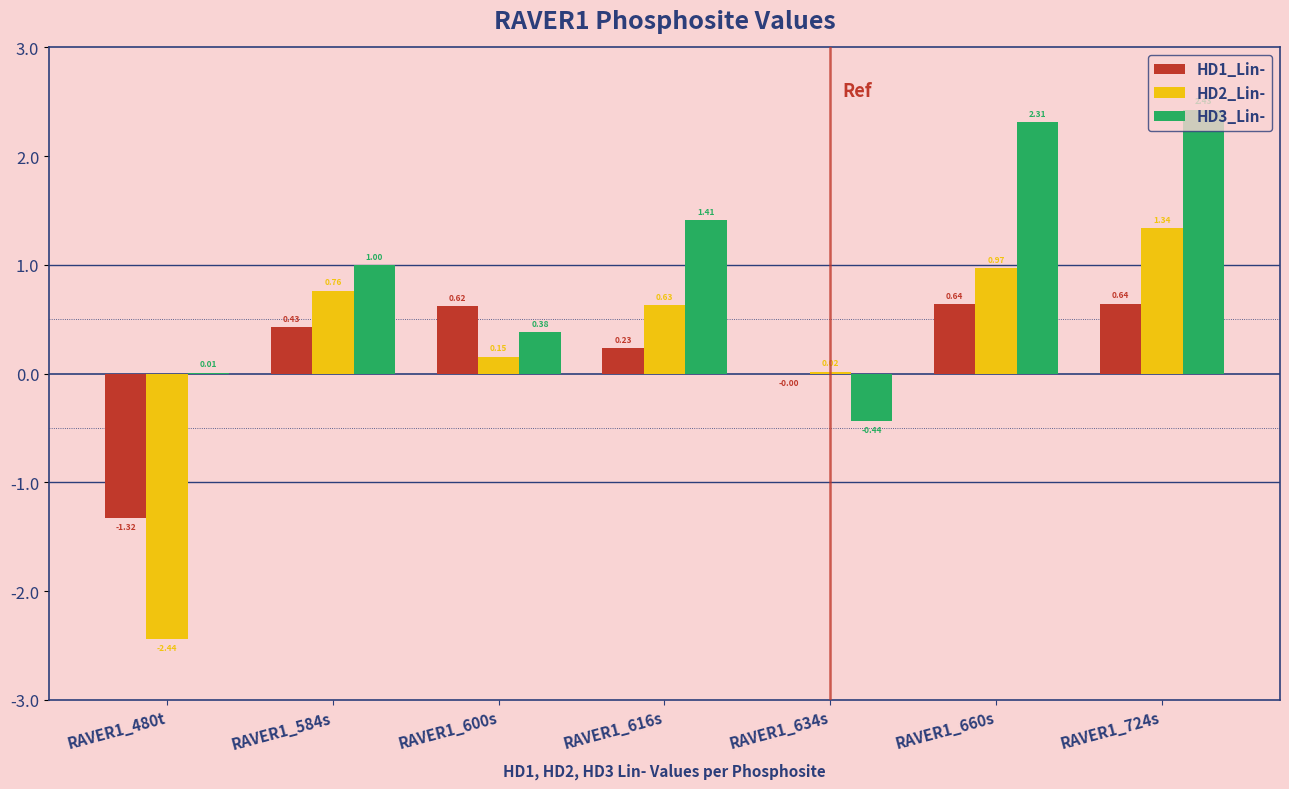

What is the sum of all HD1_Lin- values?

1.2